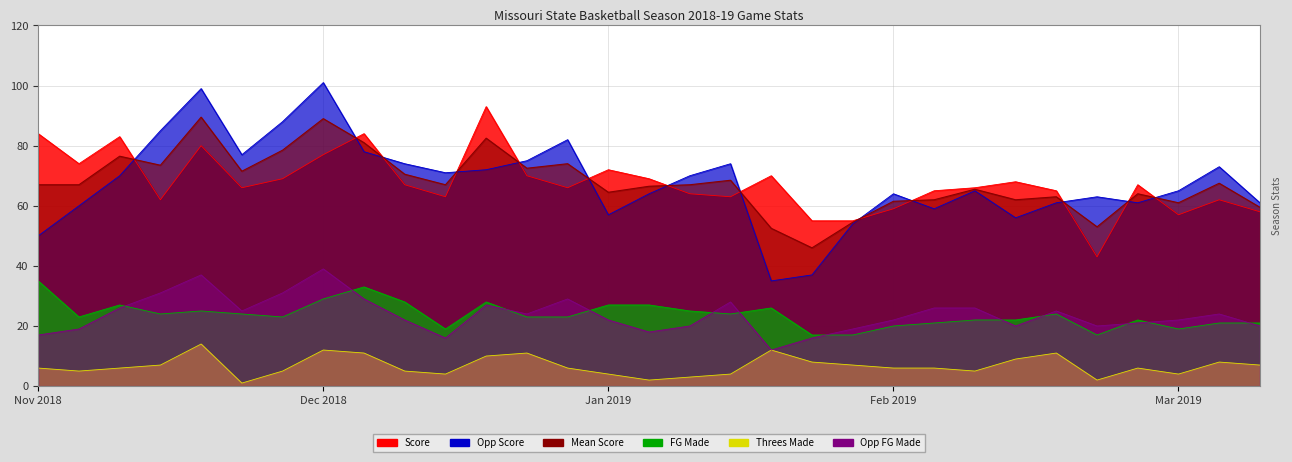

Where does the Threes series first go above 6?

2018-11-19